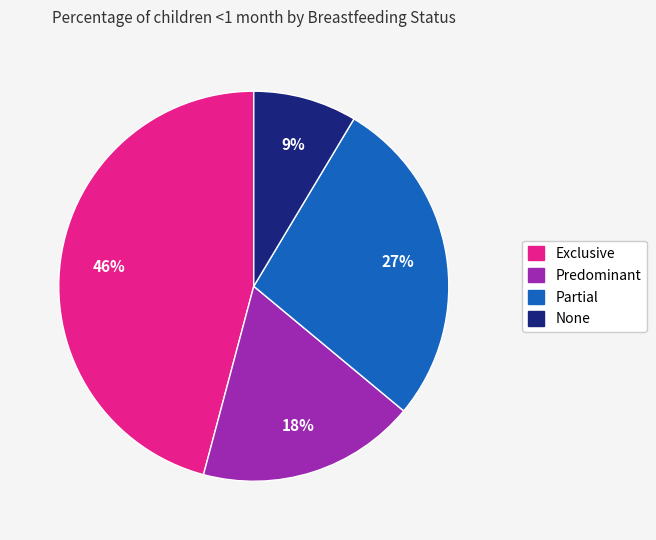

To the nearest percent, what percentage of the pie is Exclusive?

46%